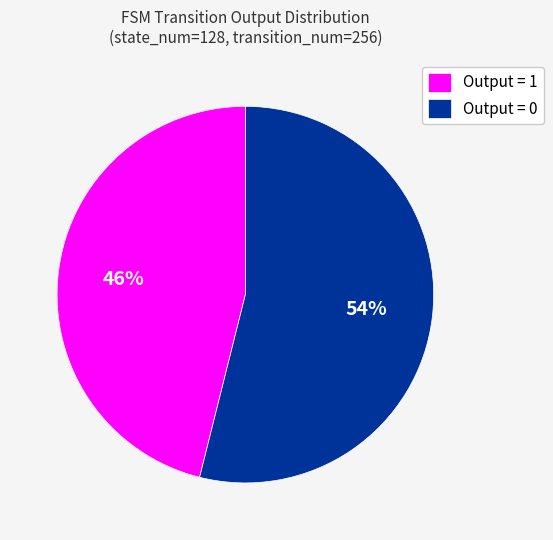

Between Output = 1 and Output = 0, which is larger?

Output = 0